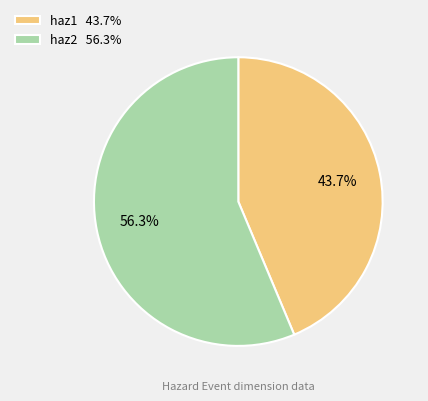

Count the number of slices in the pie.

2